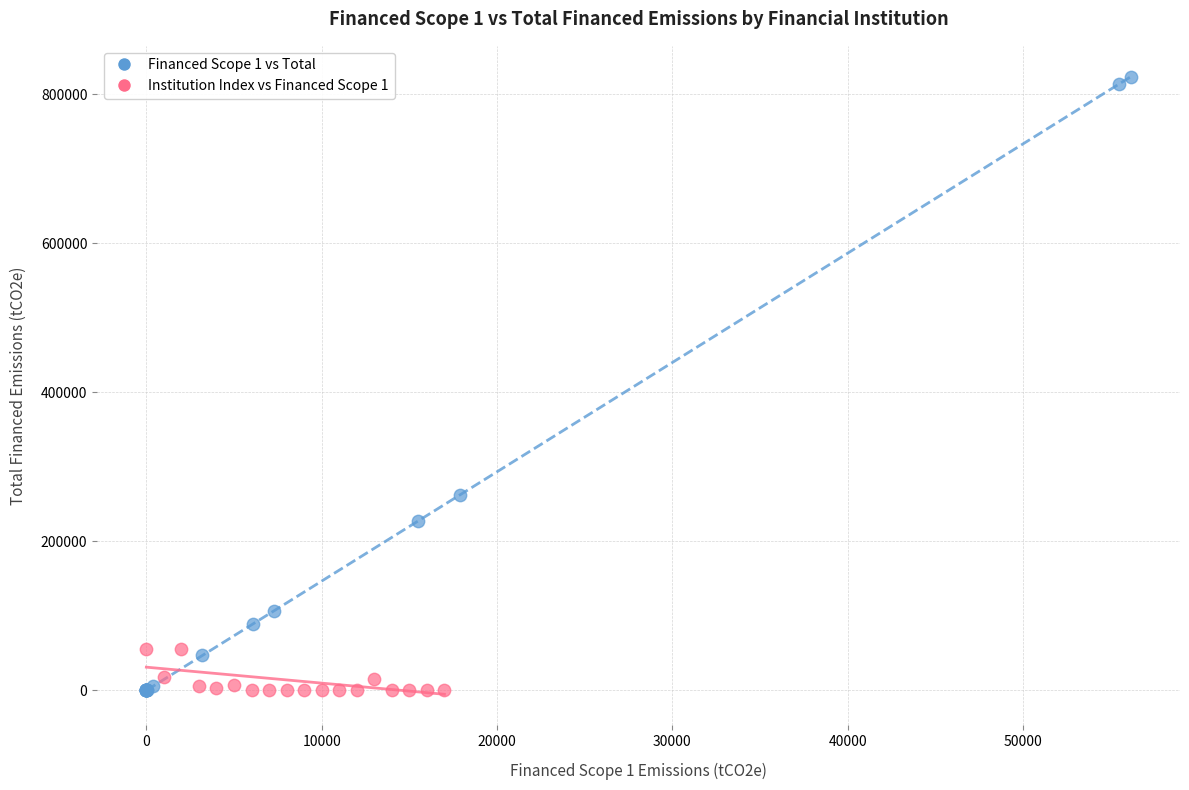

Which series contains the highest Y value?

Financed Scope 1 vs Total